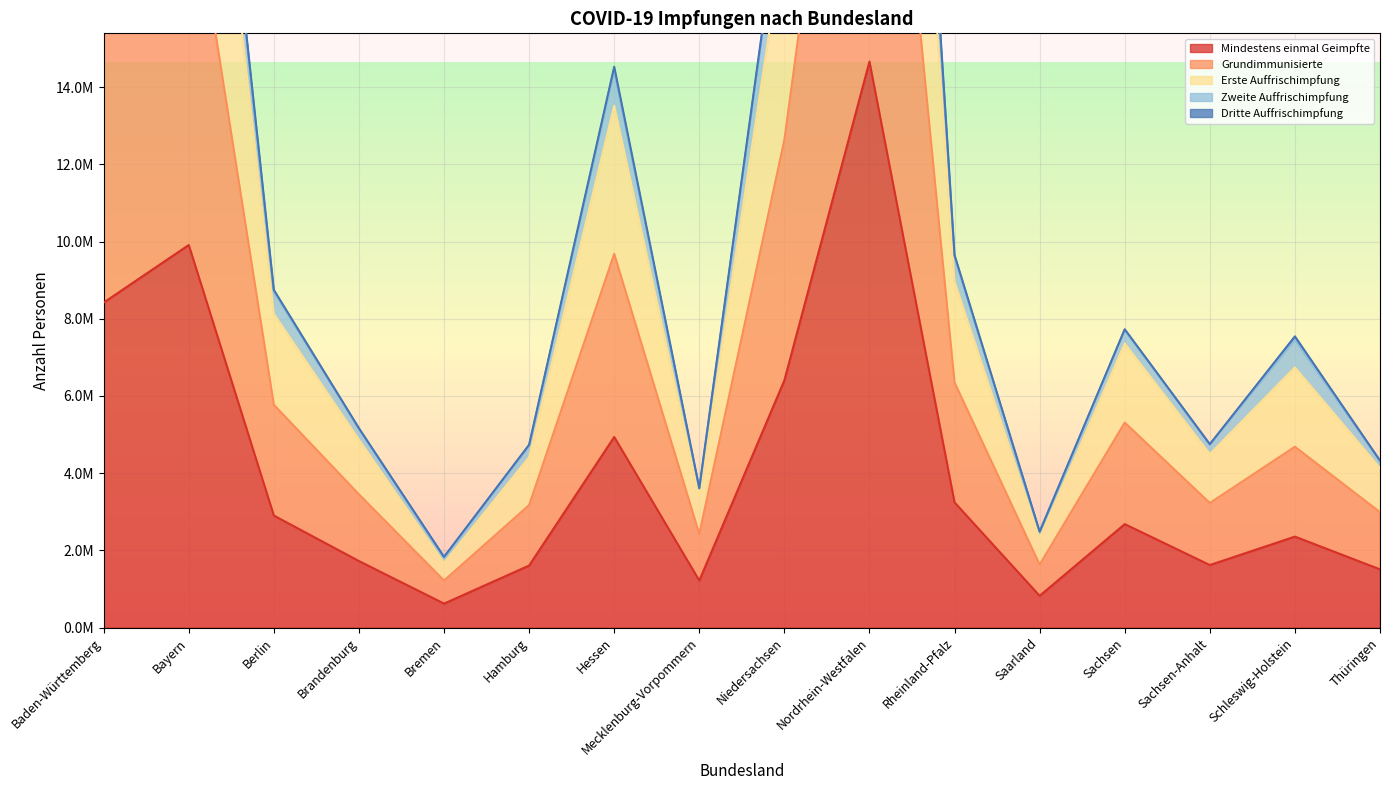

Which has a higher value, Rheinland-Pfalz or Sachsen-Anhalt?

Rheinland-Pfalz